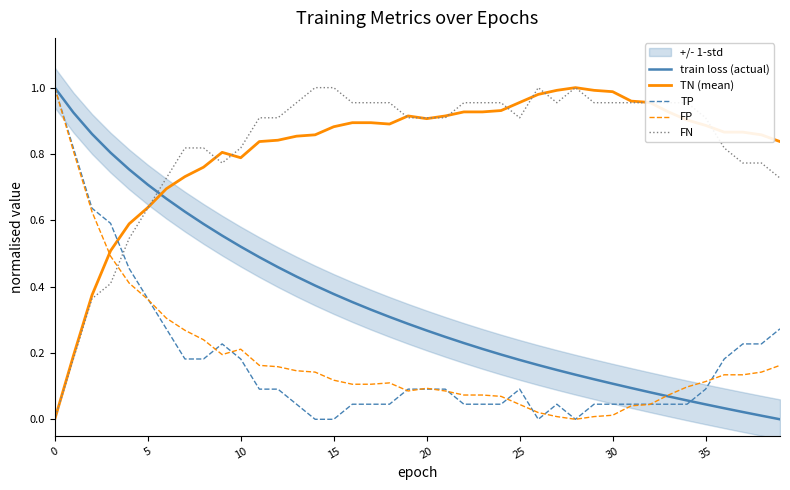

After their last crossing, which series has the higher values: FP or FN?

FN